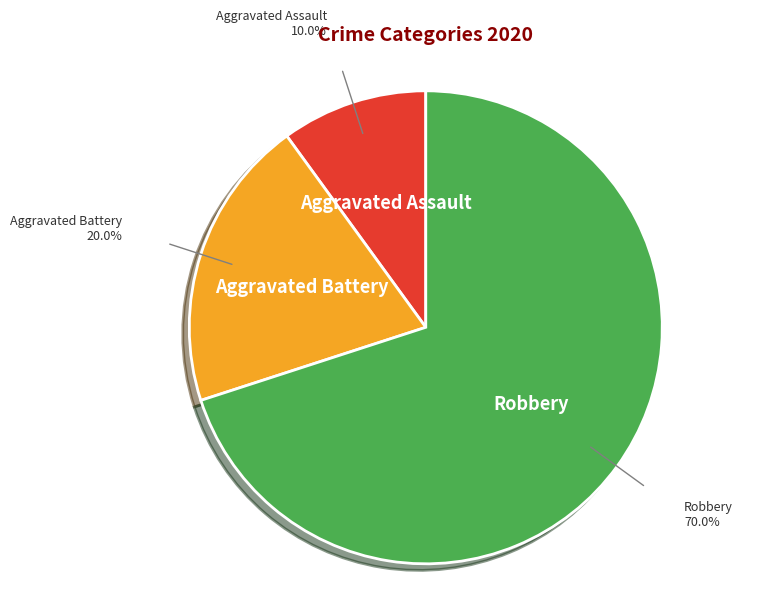

What percentage is NOT represented by Aggravated Battery?

80.0%